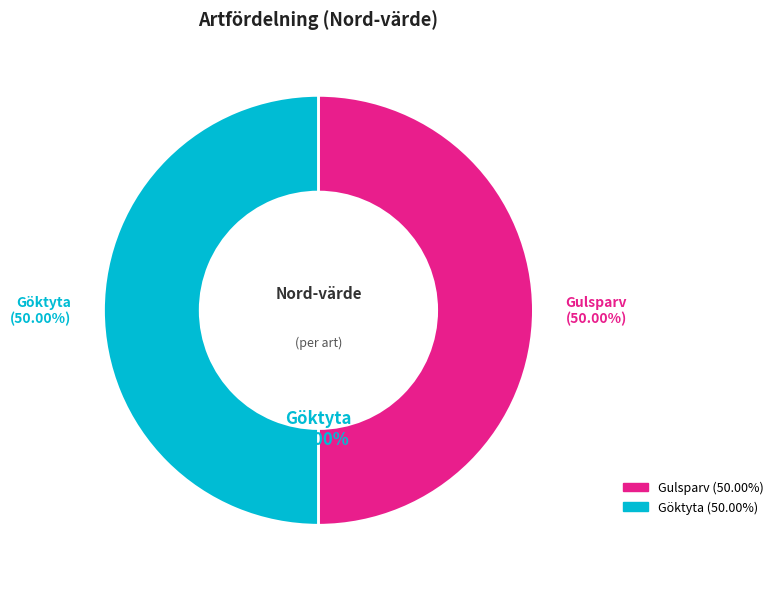

Does 118087771 account for over 50% of the chart?

No